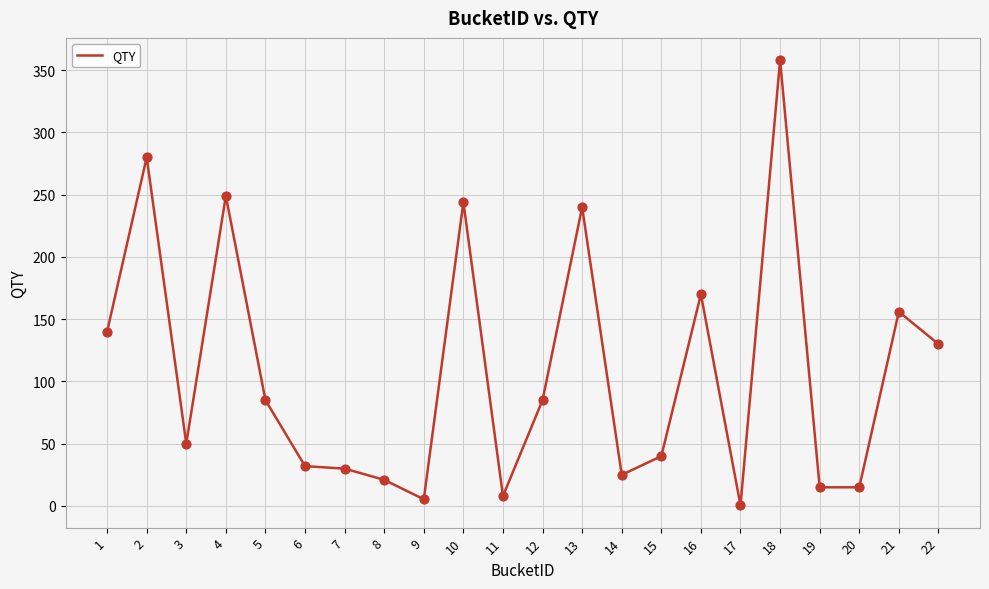

Which has a higher value, 2 or 8?

2